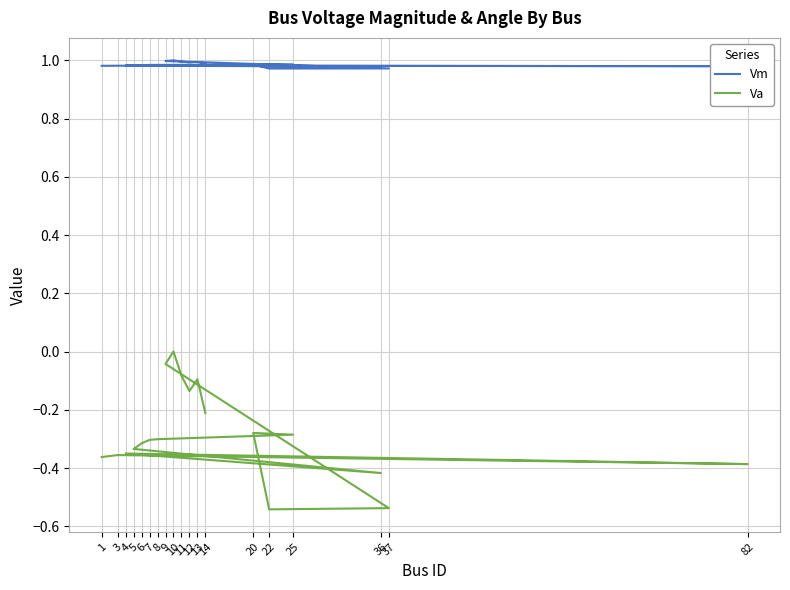

What is the difference between the second highest and second lowest values in the Va series?

0.5